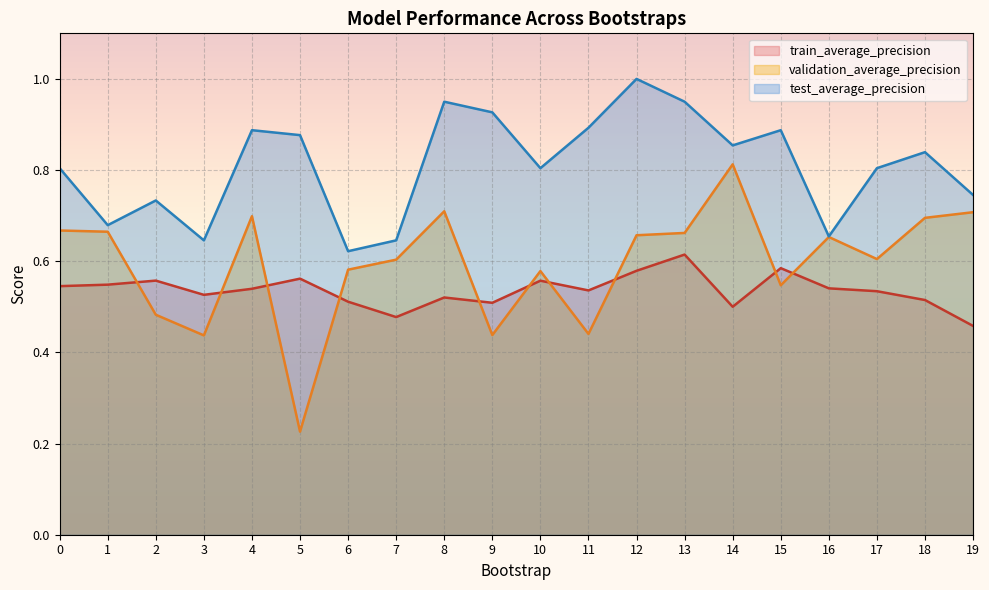

In validation_average_precision, how many points are higher than both neighbors (excluding endpoints)?

5